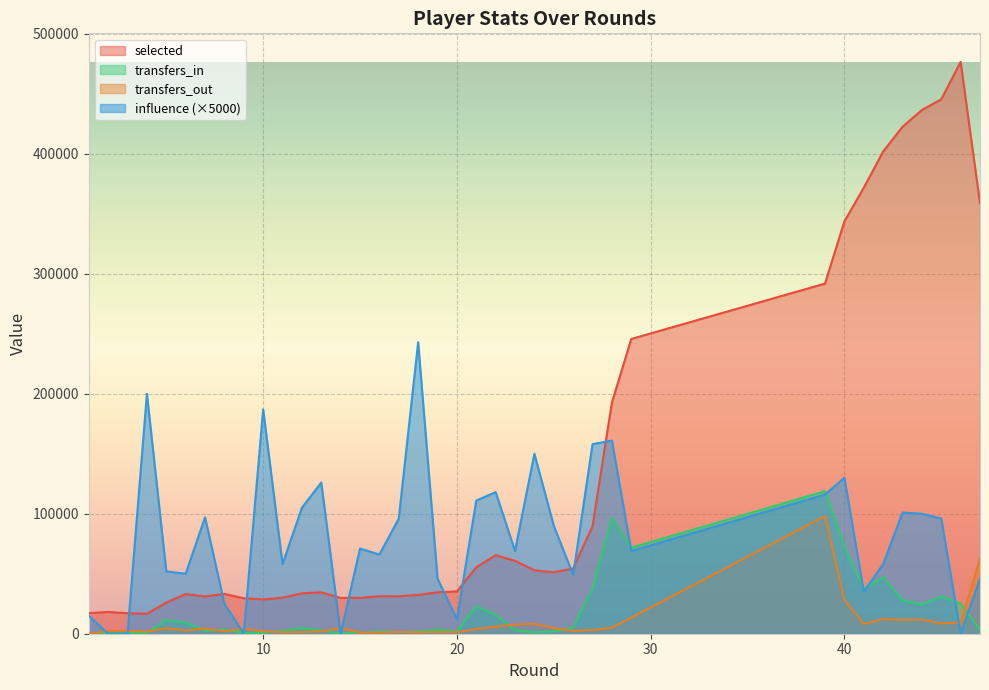

What is the sum of all transfers_out values?

347473